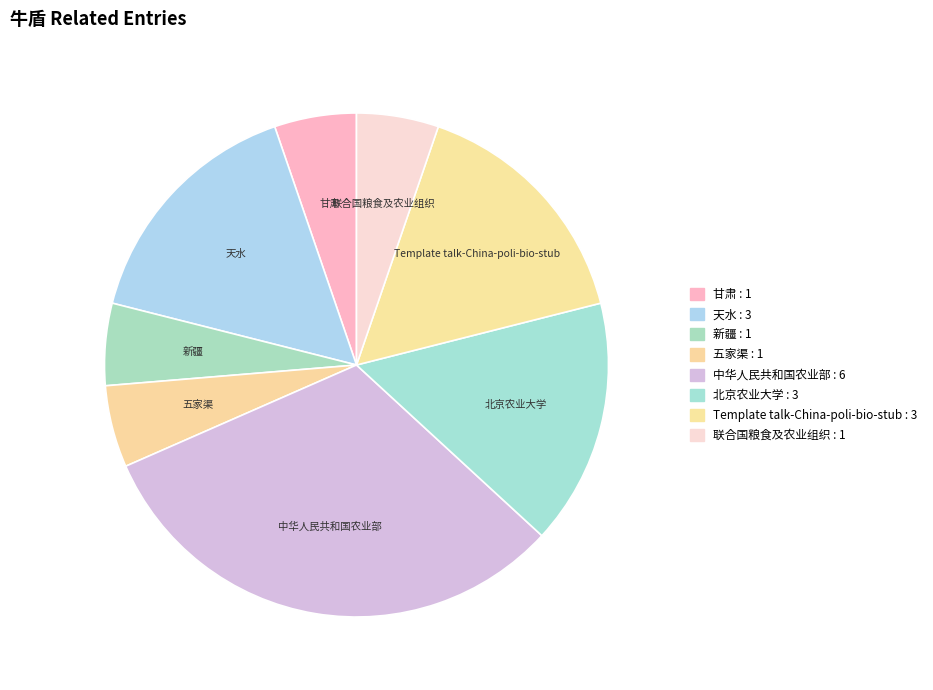

How many slices are in this pie chart?

8